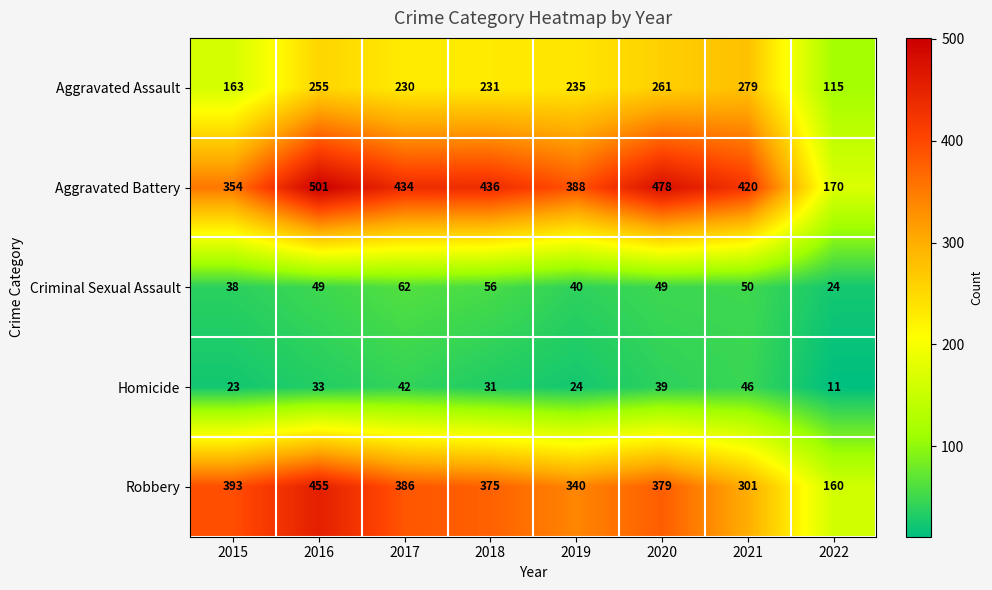

What is the average value of the Aggravated Battery series?

398